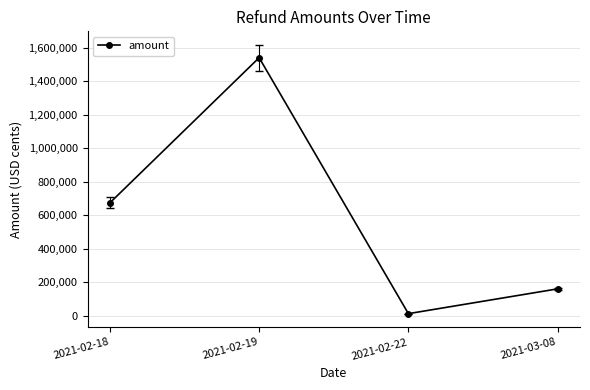

What is the difference between the maximum and minimum values?

1527571